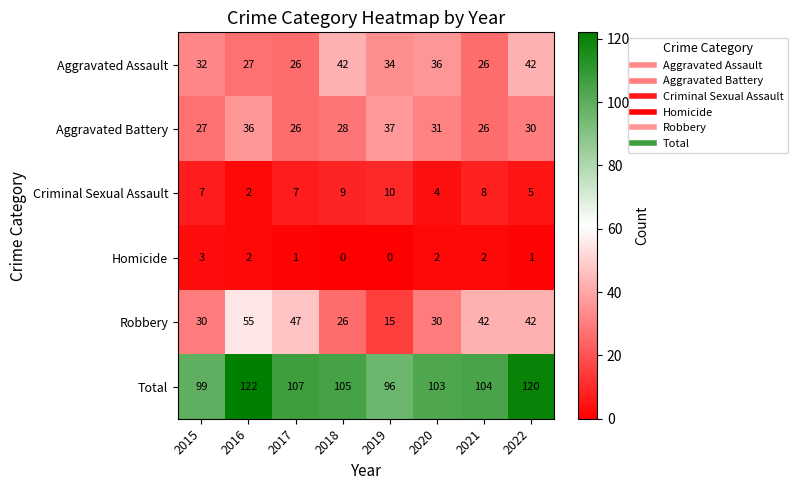

The value of Total at 2020 is 144. True or false?

False